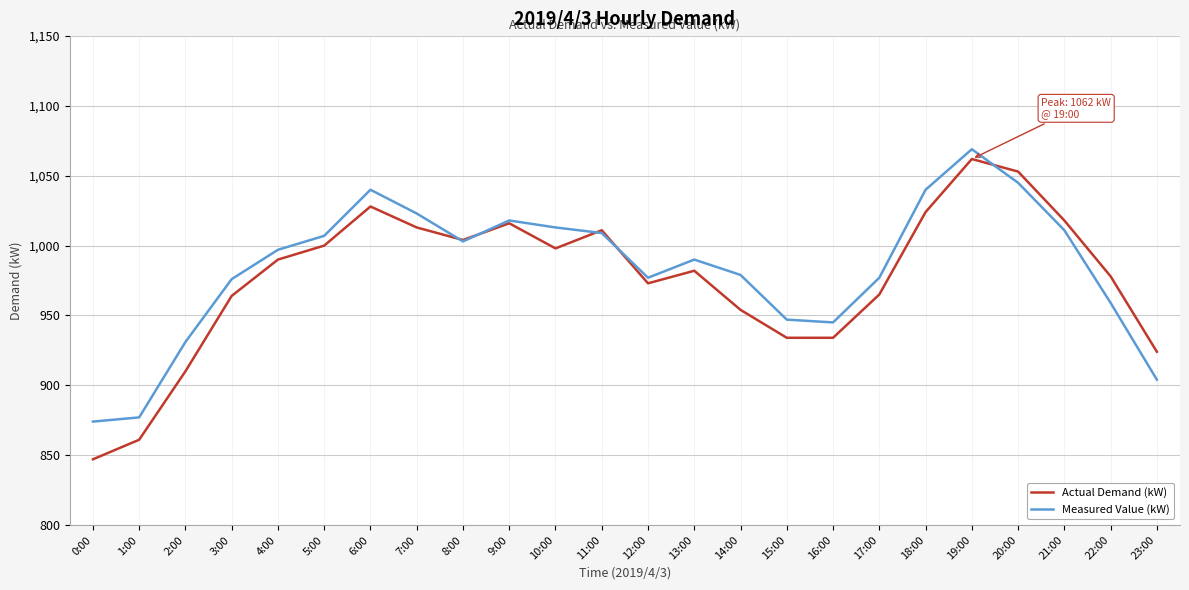

What is the smallest value displayed?

847